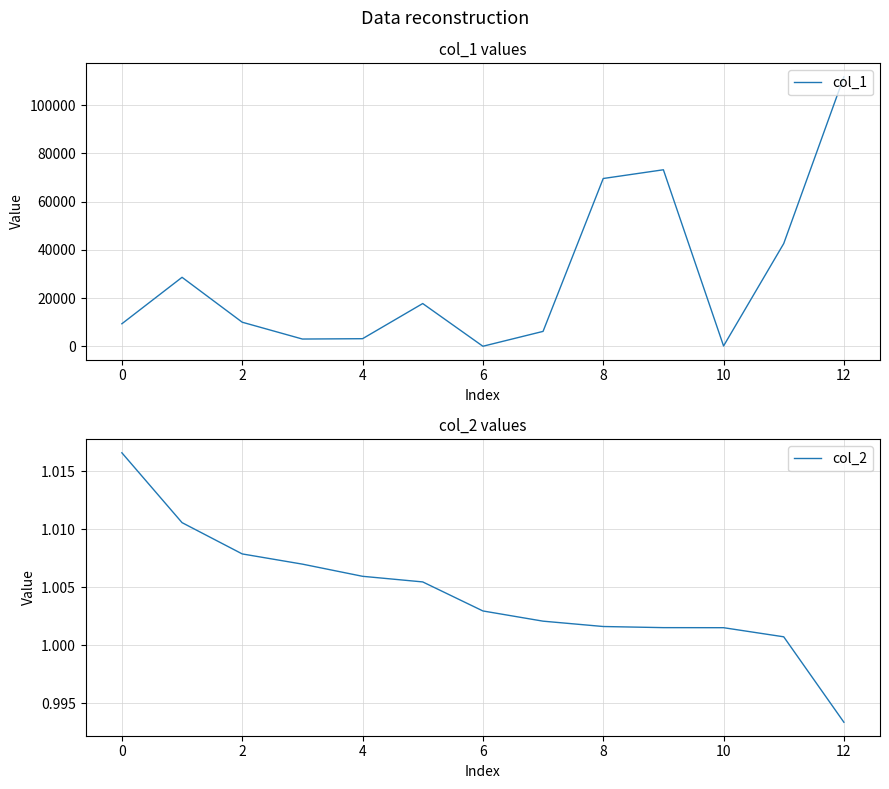

Does the chart display data point markers on the line(s)?

No